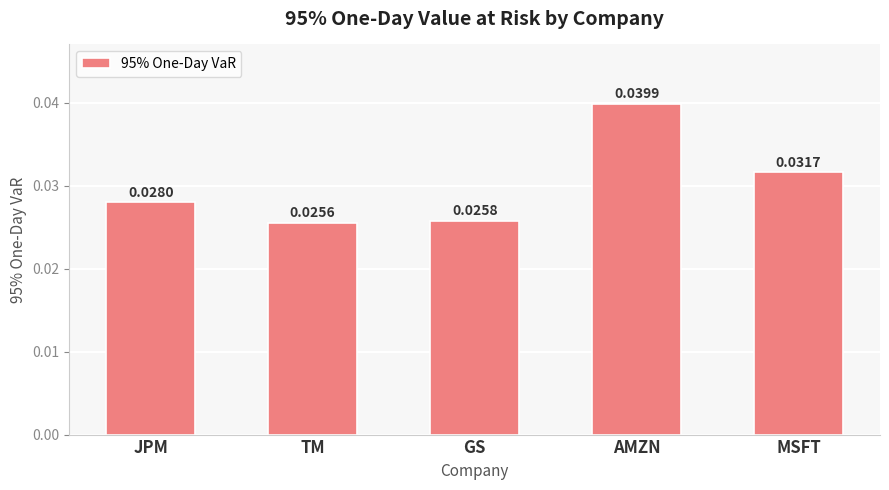

Does the chart contain stacked bars?

No